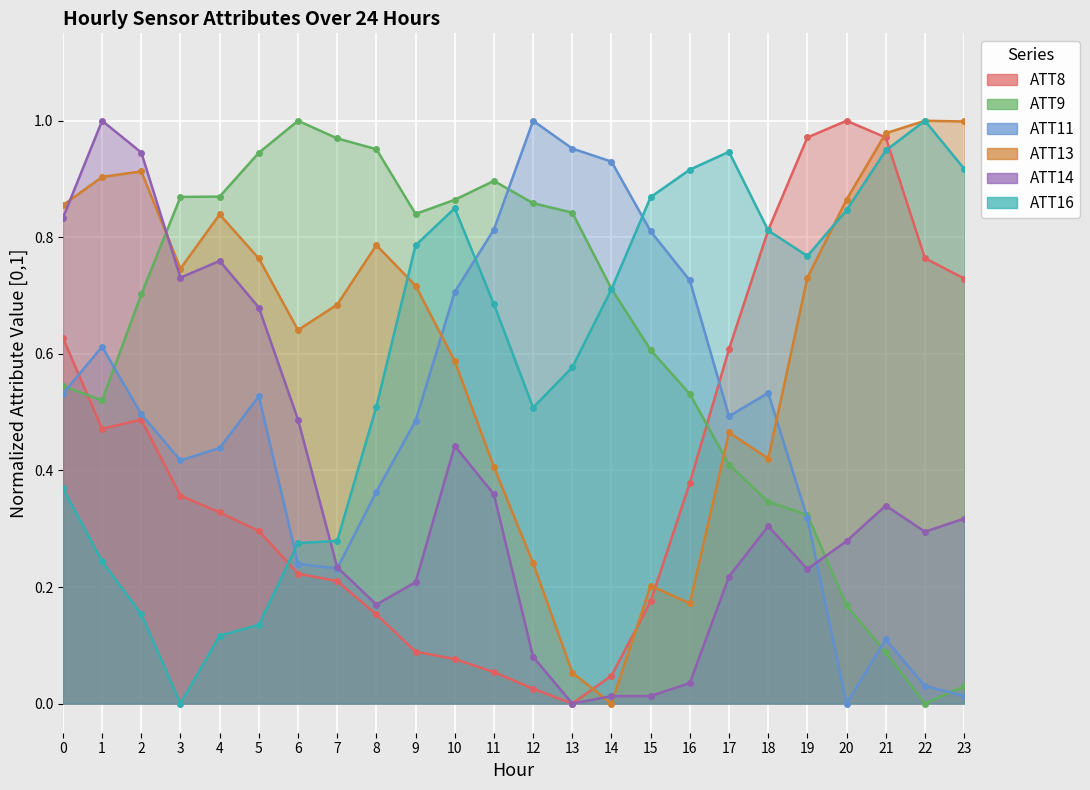

How many intersections are there between ATT13 and ATT16?

2